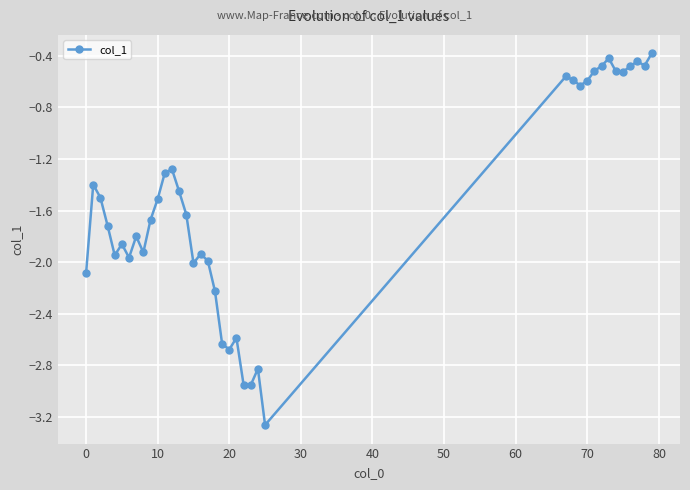

What is the sum of all values?

-59.7